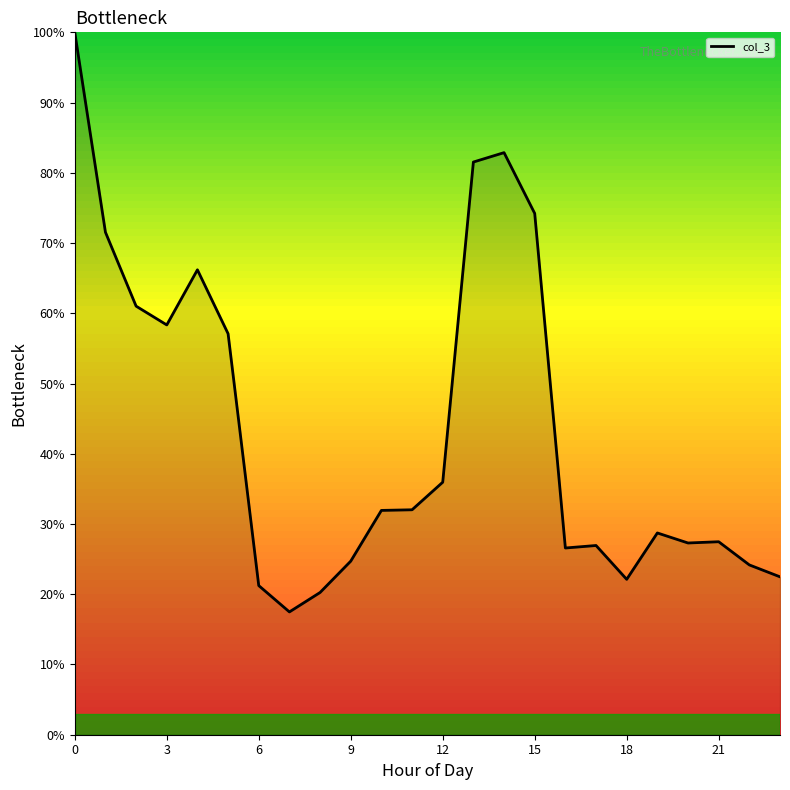

What is the minimum value shown in the chart?

17.5